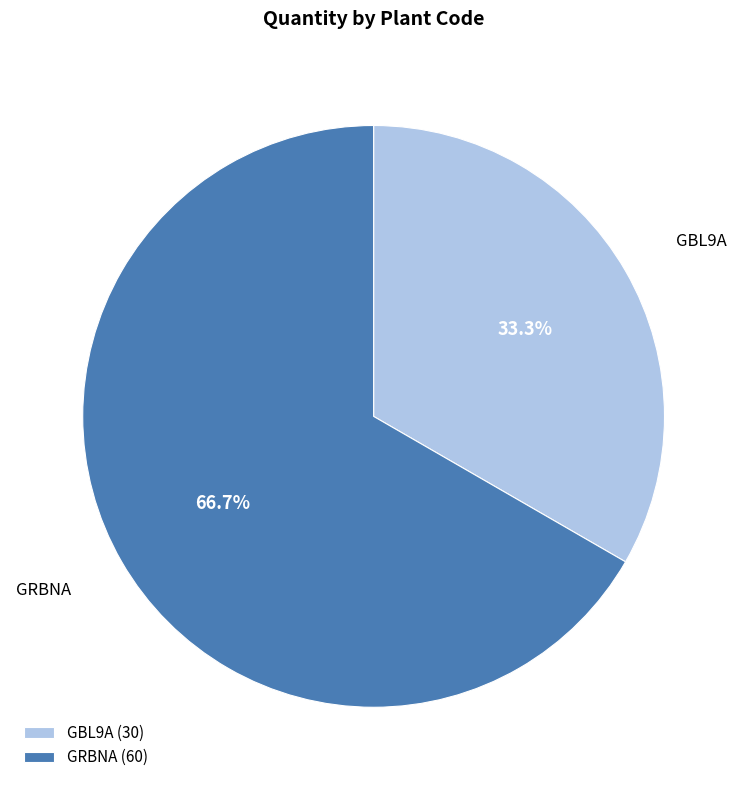

To the nearest percent, what portion does GRBNA represent?

67%